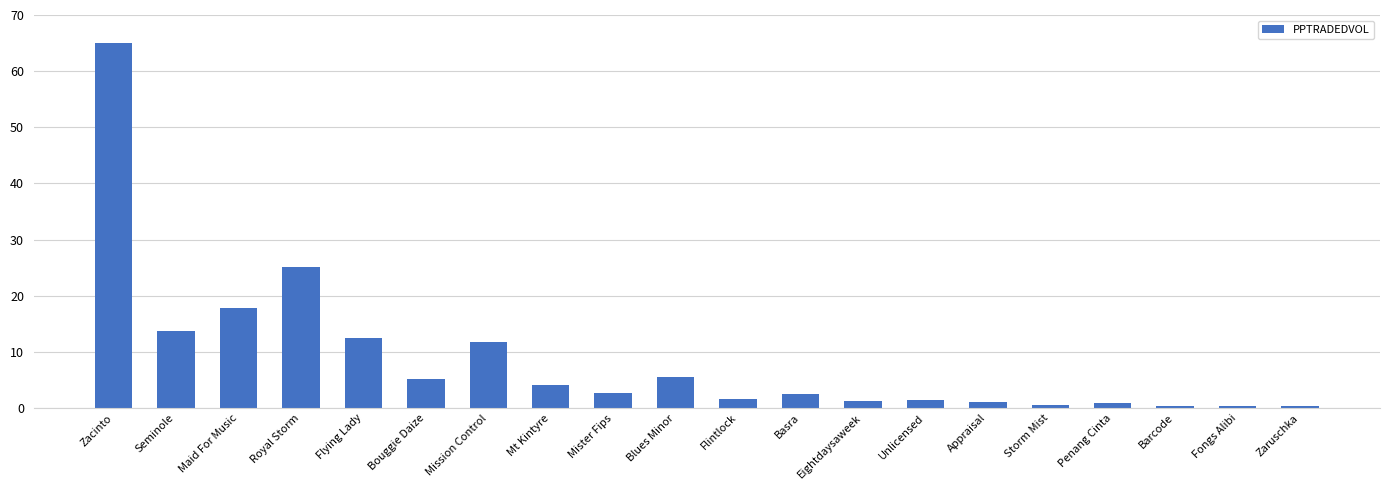

Between Blues Minor and Seminole, which is larger?

Seminole